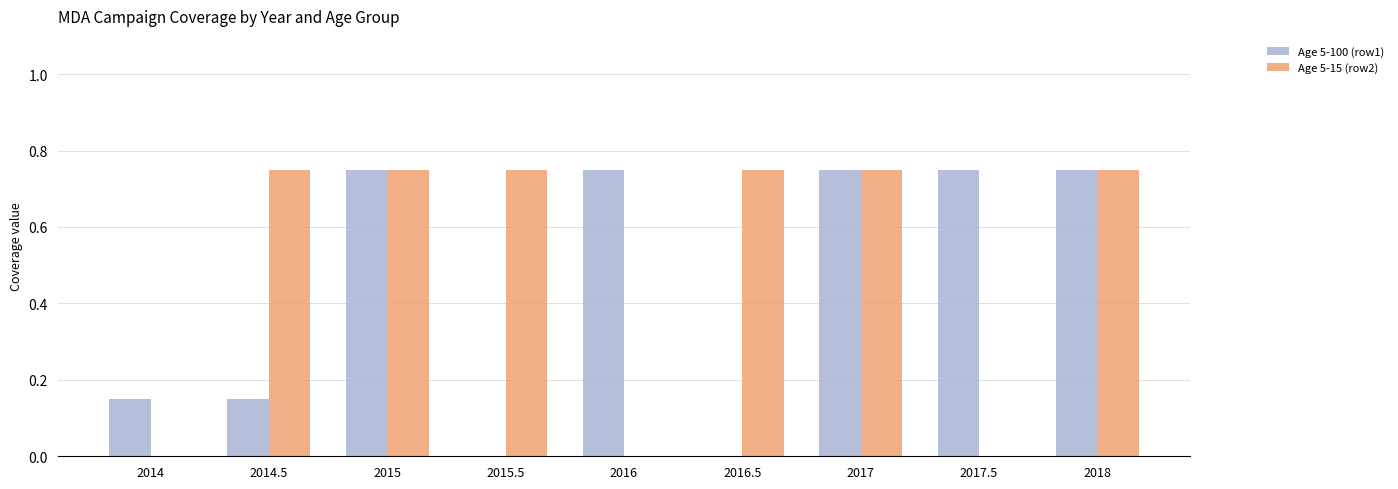

Which series changed the most between 2014 and 2017?

Age 5-15 (row2)